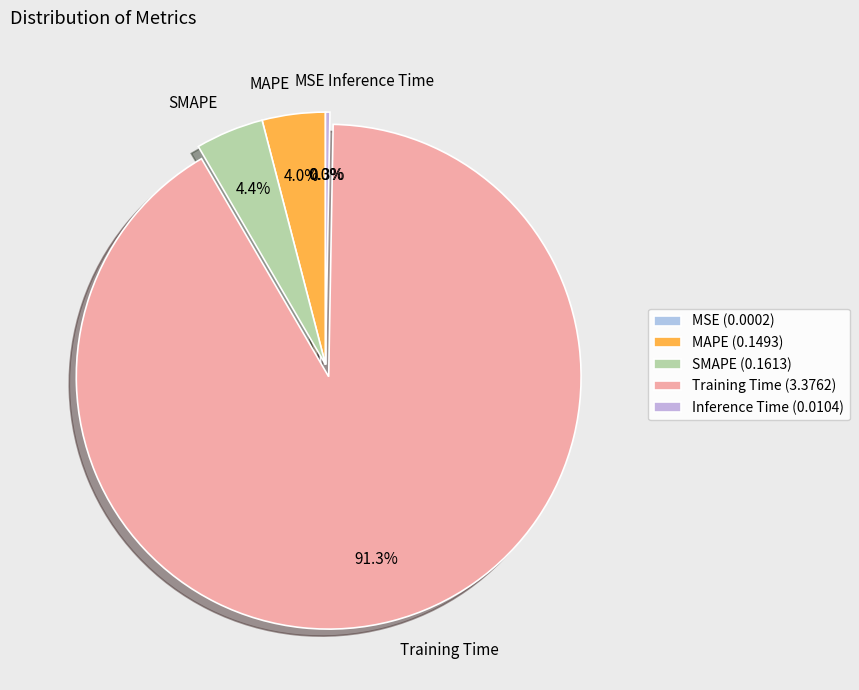

Does Training Time account for over 50% of the chart?

Yes